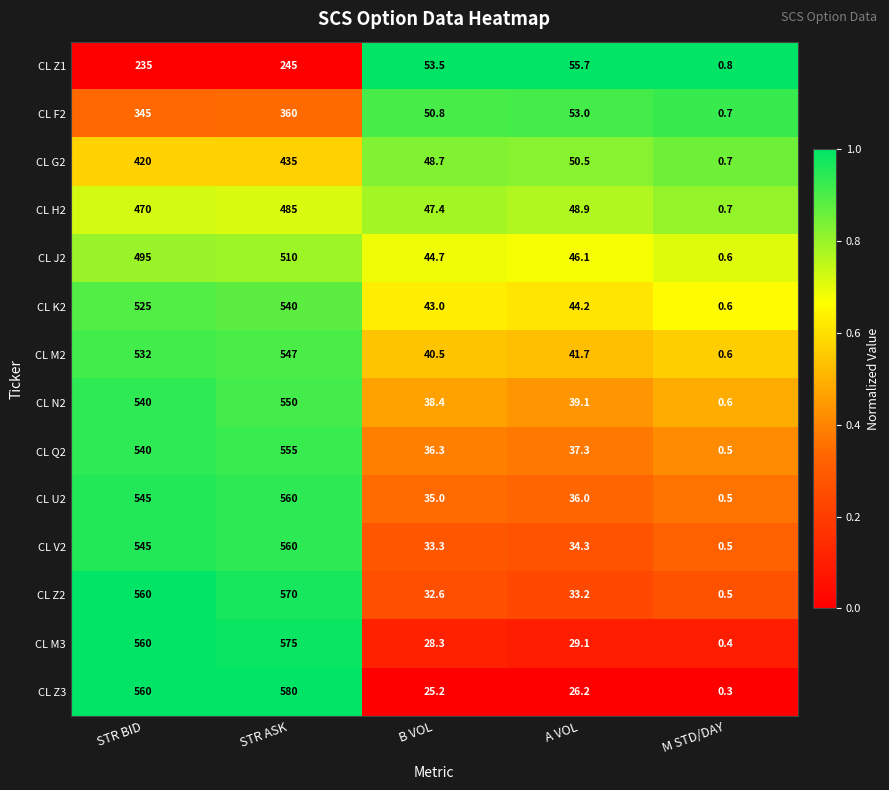

At which category is the sum across all series the highest?

STR ASK